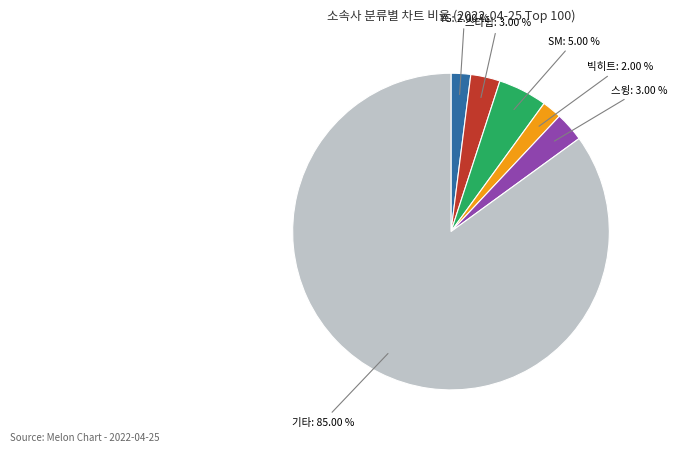

How many segments does this pie chart have?

6